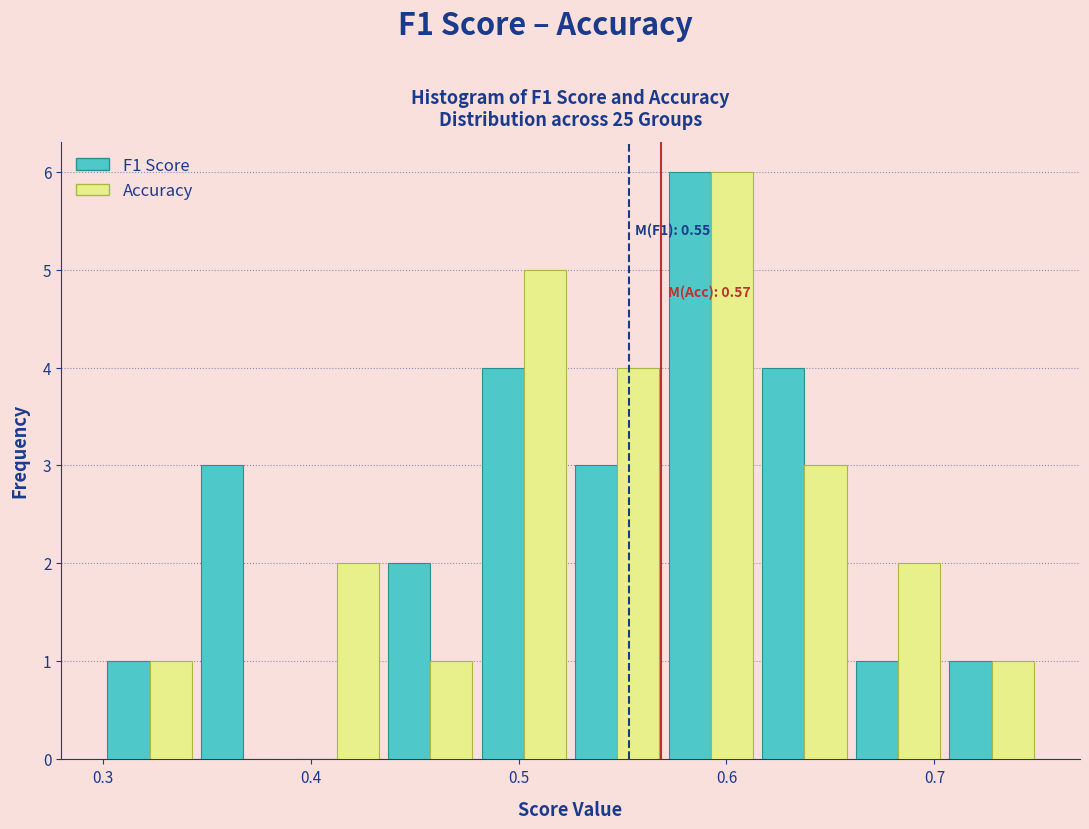

In the Accuracy series, which range on the x-axis has the tallest bar?

0.570 to 0.615